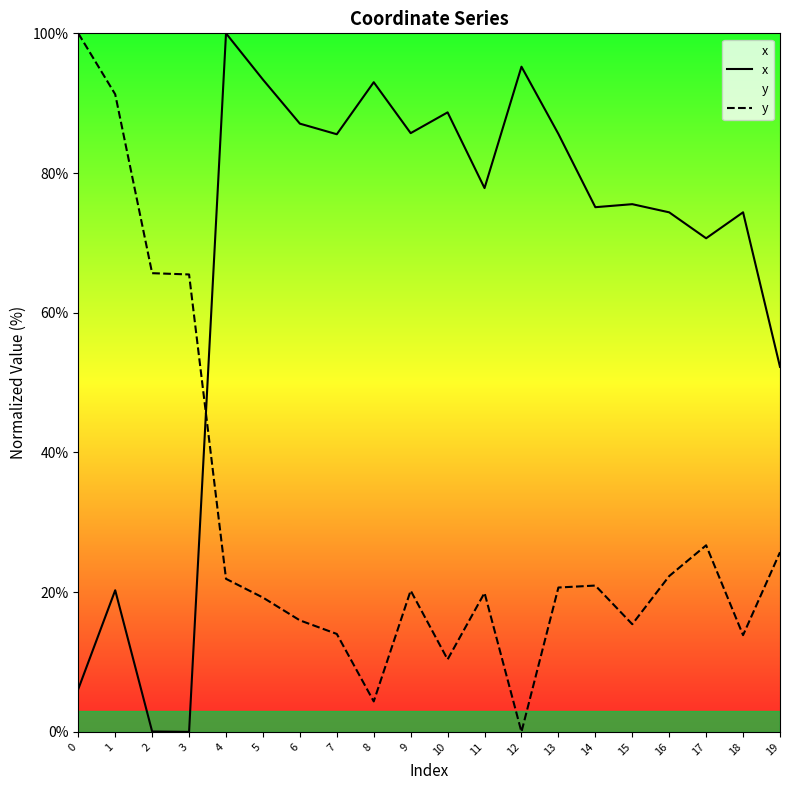

Between 4 and 16, which series saw the biggest shift?

x